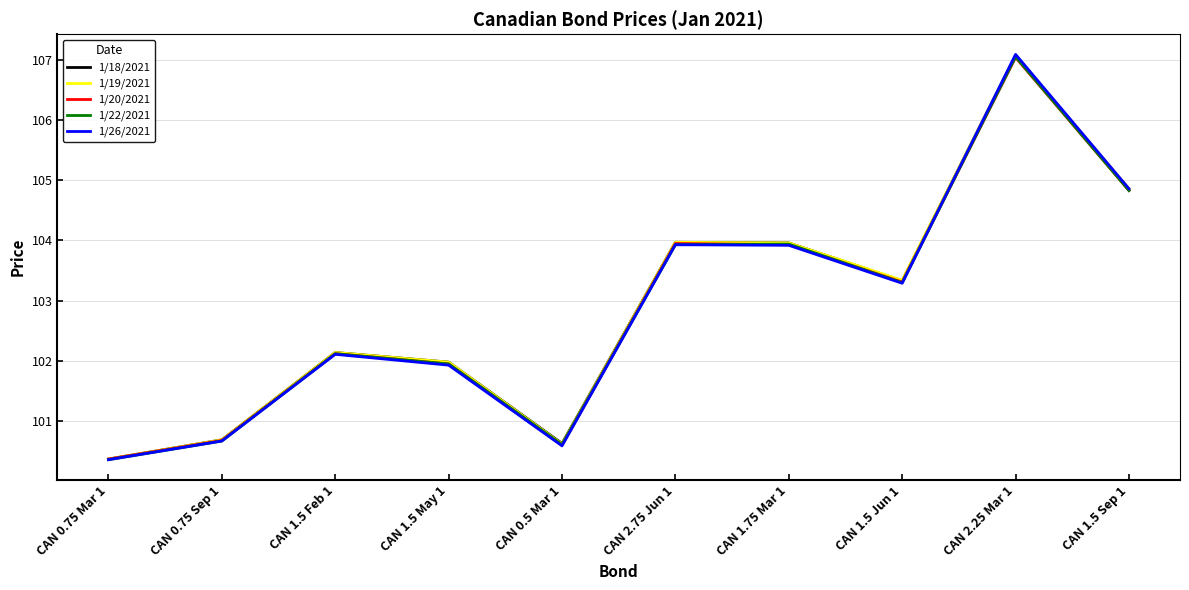

How many interior local peaks does the 1/22/2021 series have?

3